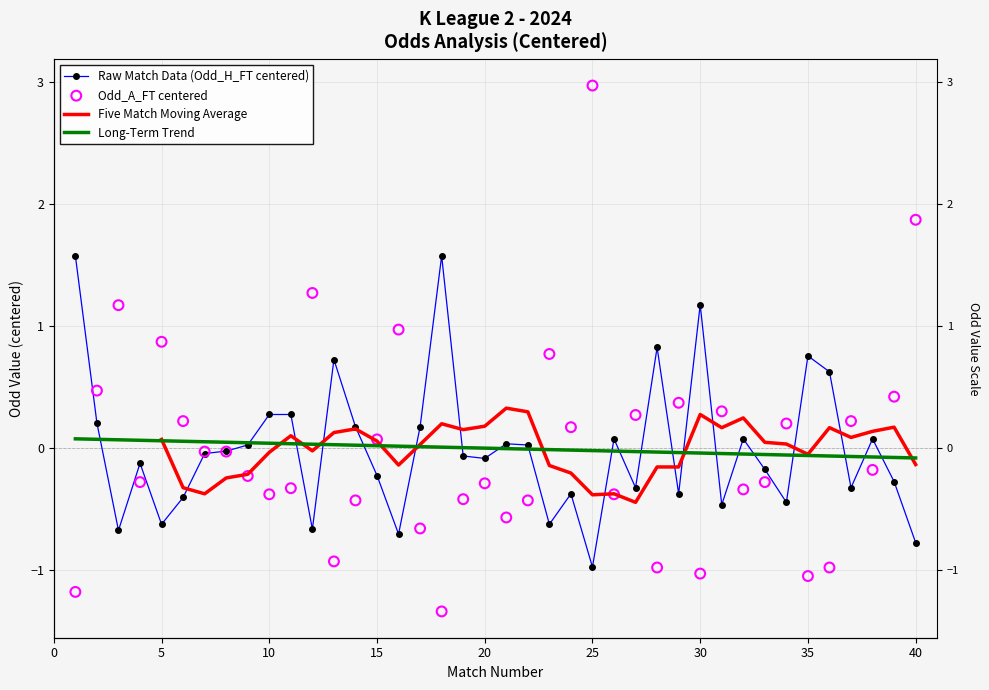

At how many categories does at least one series exceed 0?

40